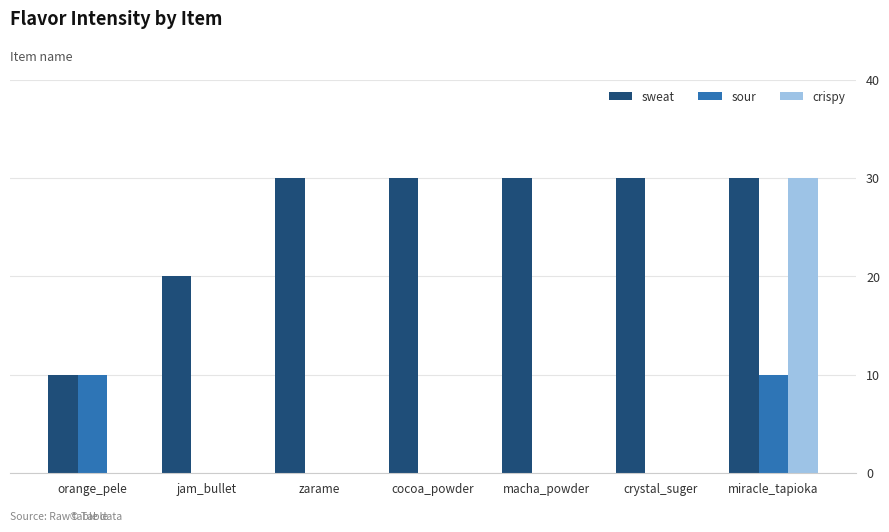

What is the greatest value displayed?

30